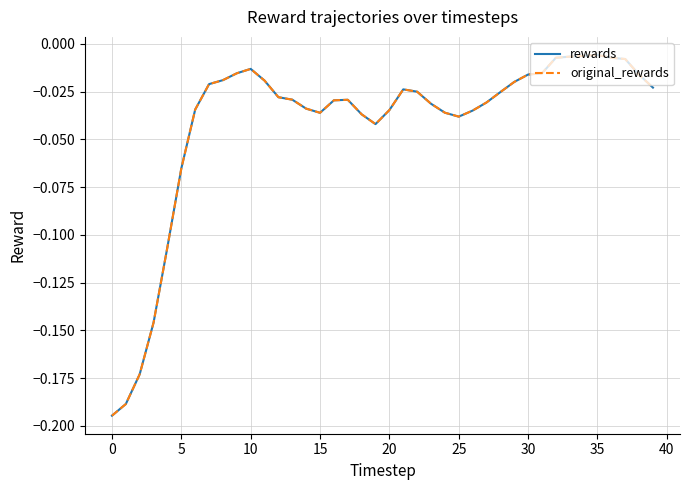

True or false: original_rewards and rewards cross at least once.

False